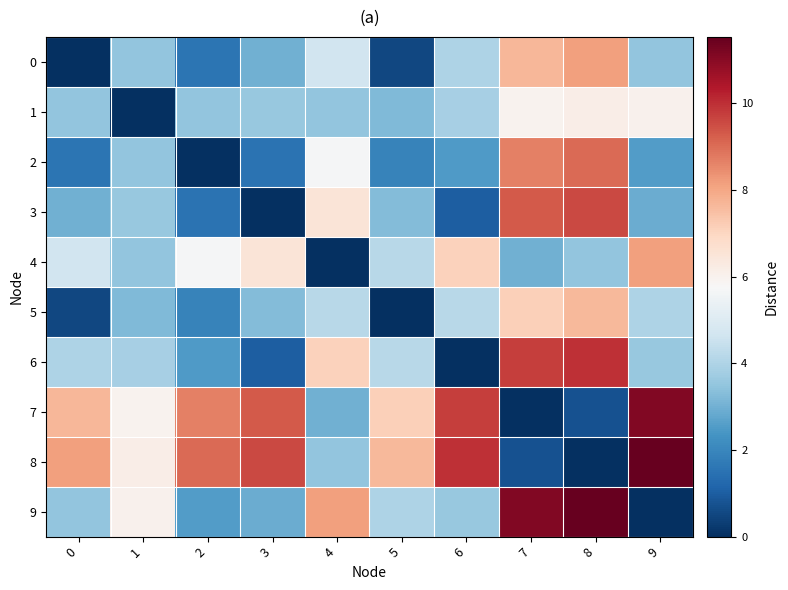

How many series are shown in this chart?

10